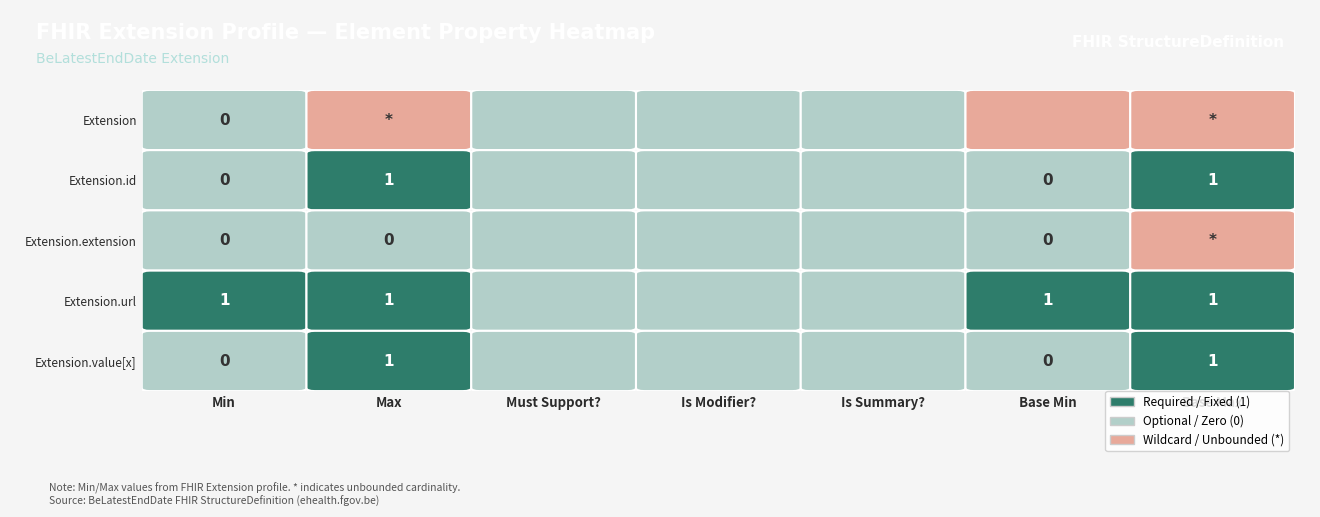

At 5, list the series in order from largest to smallest.

Extension.url, Extension.id, Extension.extension, Extension.value[x], Extension